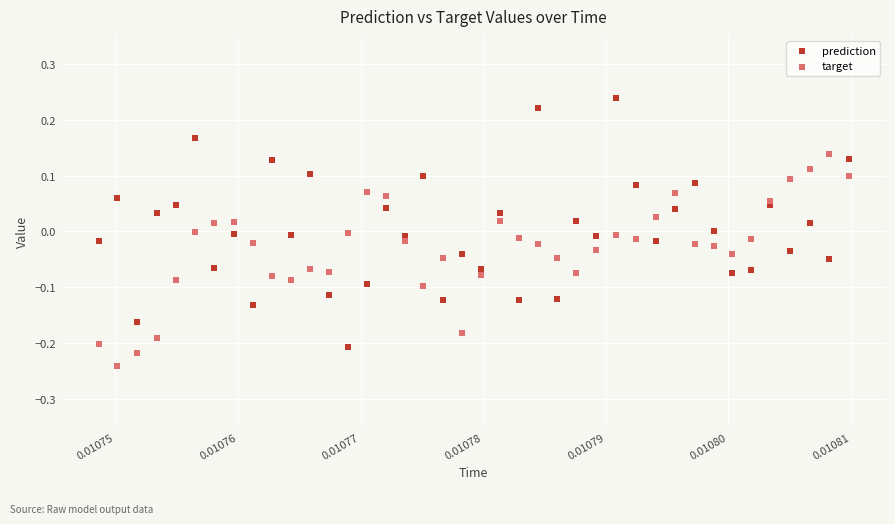

Across all data points, what is the range of Y values (max minus min)?

0.5